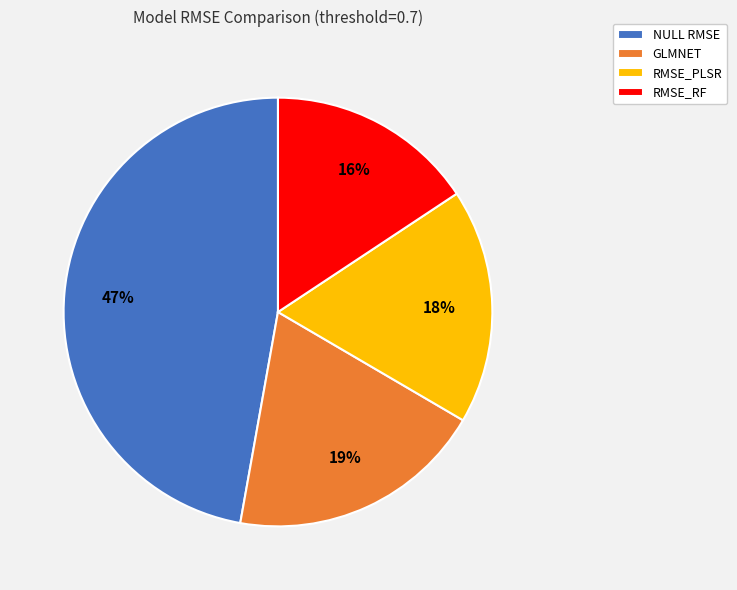

Which has a higher value, RMSE_PLSR or NULL RMSE?

NULL RMSE